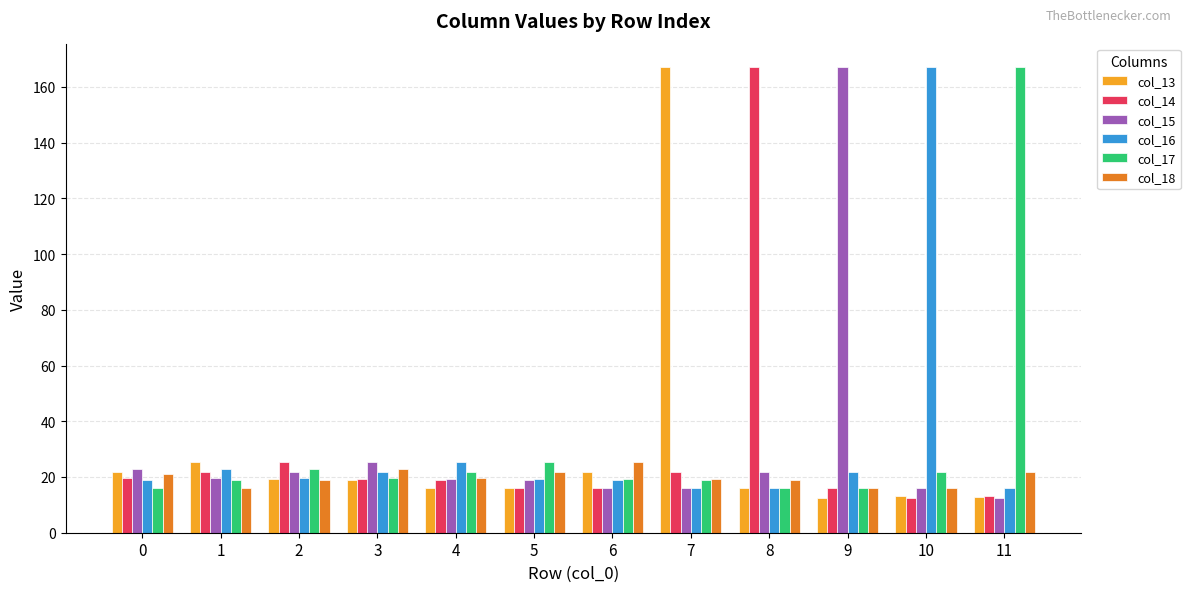

What is the greatest value displayed?

167.1